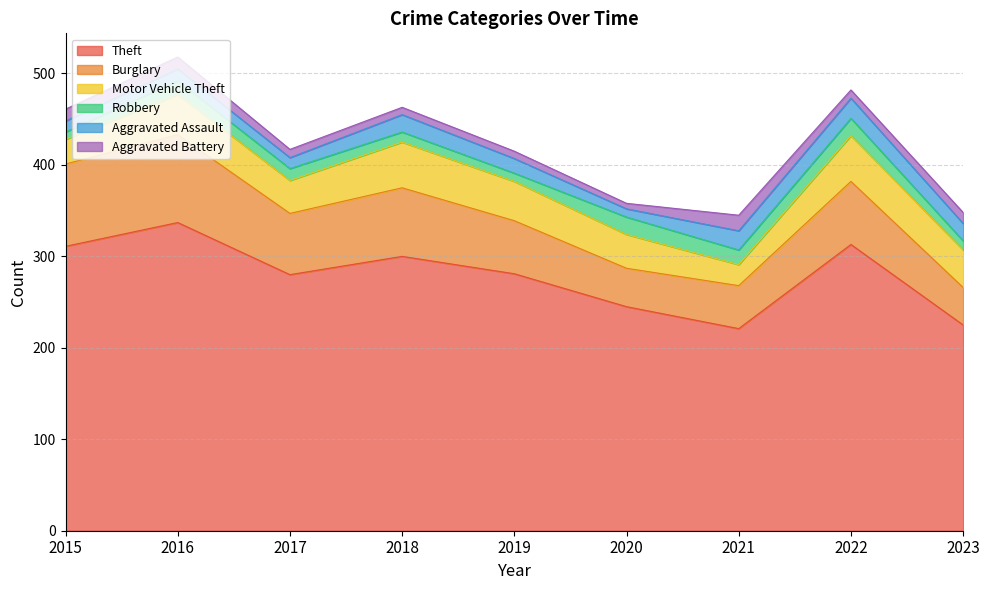

Reading right to left, transcribe all the data shown in this chart.

Theft: 2023=225	2022=313	2021=221	2020=245	2019=281	2018=300	2017=280	2016=337	2015=311
Burglary: 2023=41	2022=69	2021=47	2020=42	2019=58	2018=75	2017=67	2016=96	2015=90
Motor Vehicle Theft: 2023=41	2022=50	2021=23	2020=37	2019=43	2018=50	2017=36	2016=44	2015=27
Robbery: 2023=10	2022=19	2021=16	2020=19	2019=9	2018=11	2017=13	2016=15	2015=8
Aggravated Assault: 2023=19	2022=22	2021=21	2020=9	2019=16	2018=19	2017=12	2016=13	2015=12
Aggravated Battery: 2023=12	2022=9	2021=17	2020=6	2019=8	2018=8	2017=9	2016=13	2015=13